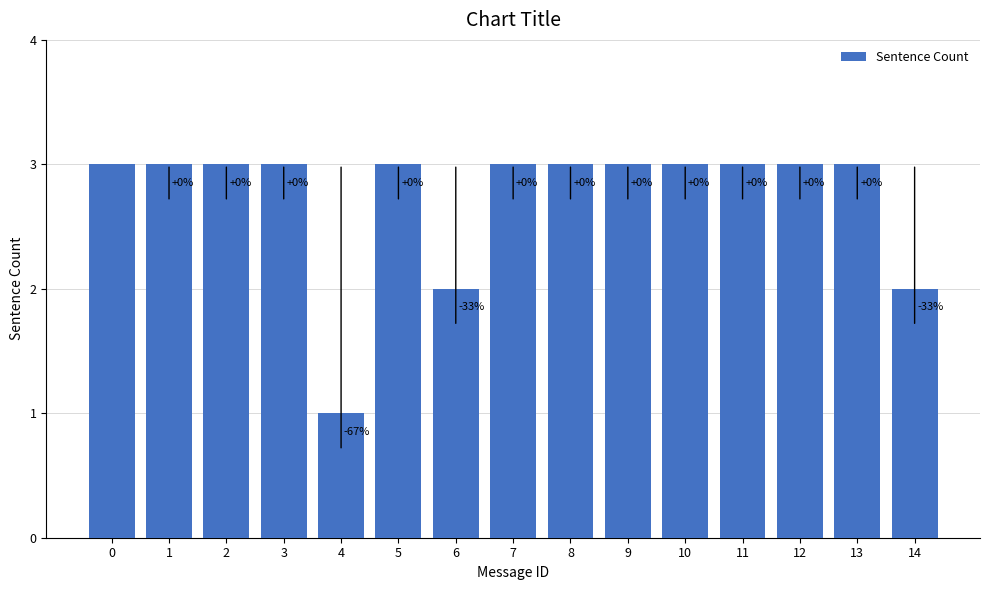

How many bars are there in total?

15